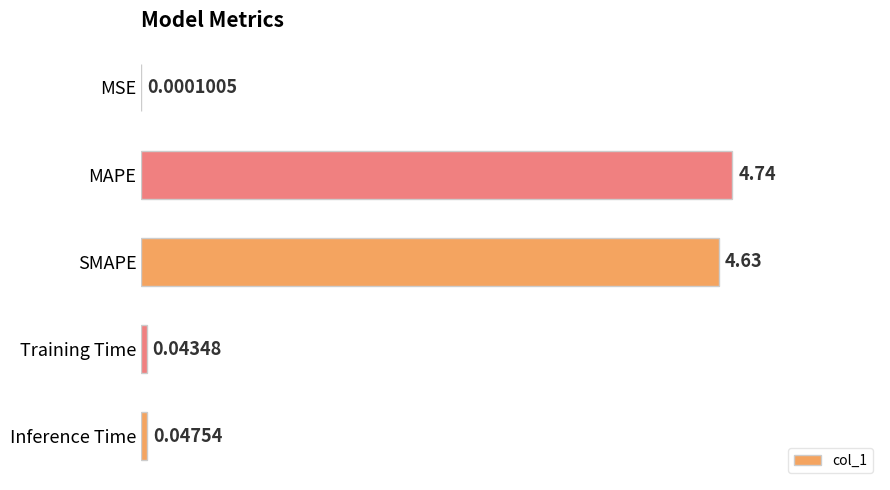

What is the change in value from SMAPE to Inference Time?

-4.6